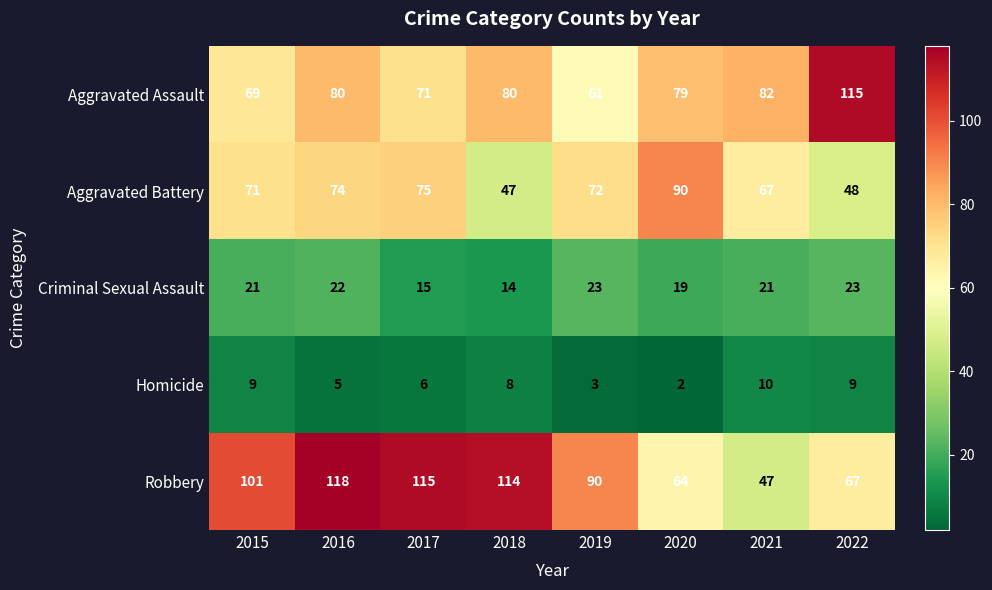

What is the difference between the Aggravated Assault values at 2022 and 2016?

35